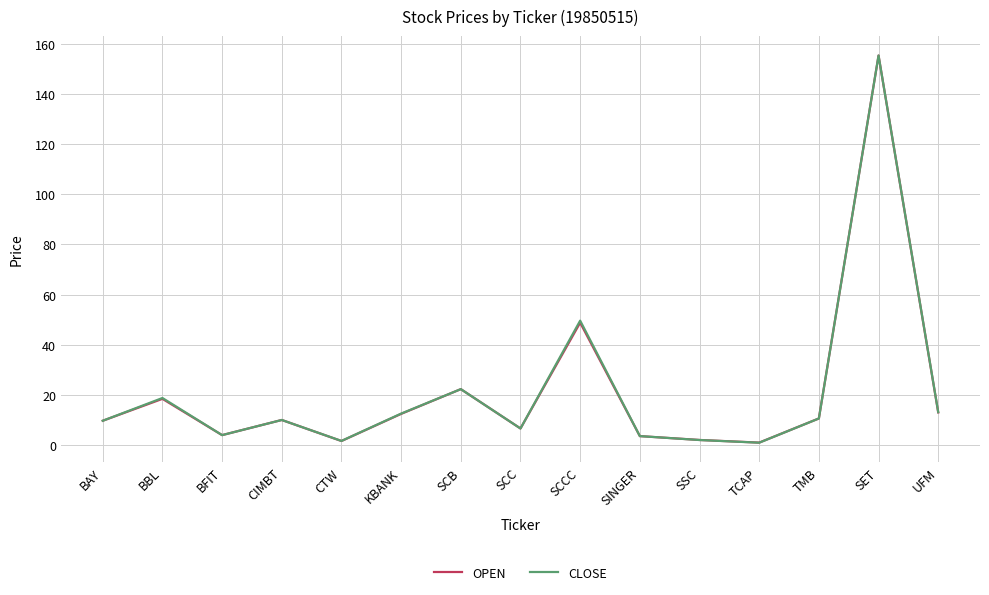

Which series changed the most between KBANK and TCAP?

CLOSE